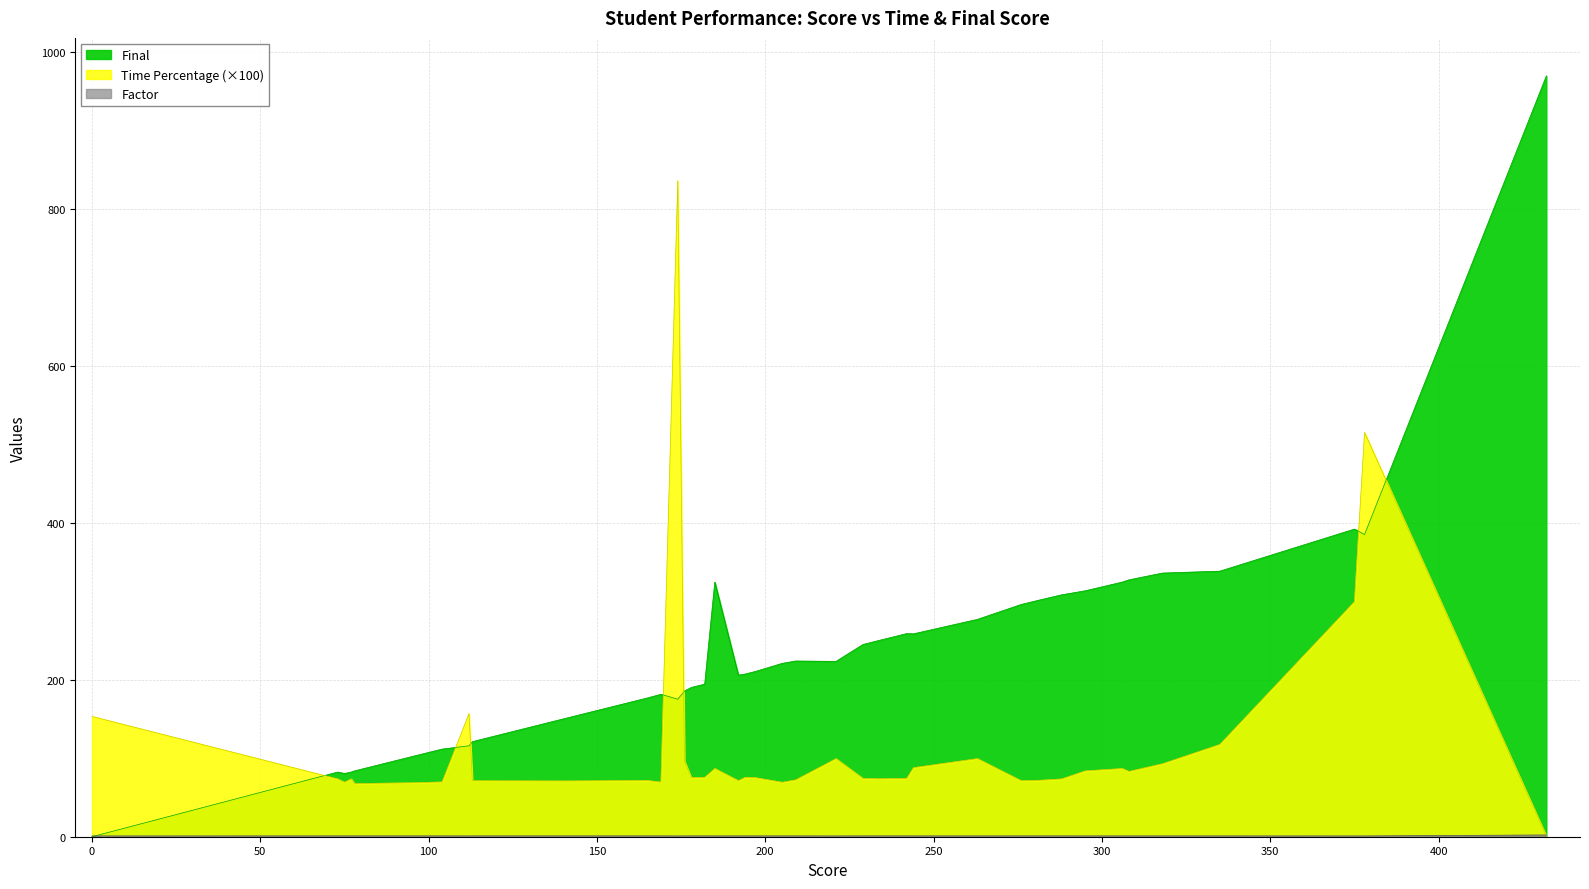

Reading left to right, extract all data points from this chart.

Time Percentage: 153.3	73.6	69.3	73.7	67.7	68.8	69.8	156.9	71.3	71.0	71.7	69.5	835.6	96.4	75.4	75.6	86.9	71.3	75.7	75.3	69.3	72.4	99.5	74.2	73.8	74.4	88.0	99.5	71.3	71.8	73.6	83.8	86.9	83.2	93.0	117.6	299.4	514.9	0.8
Factor: 1.0	1.1	1.1	1.1	1.1	1.1	1.1	1.0	1.1	1.1	1.1	1.1	1.0	1.1	1.1	1.1	1.1	1.1	1.1	1.1	1.1	1.1	1.0	1.1	1.1	1.1	1.1	1.1	1.1	1.1	1.1	1.1	1.1	1.1	1.1	1.0	1.0	1.0	2.2
Final: 0.0	82.4	80.5	82.4	83.9	103.1	111.6	115.8	121.1	151.2	176.8	181.4	175.2	185.5	190.1	194.4	324.3	205.8	207.2	210.5	220.8	223.8	223.4	244.8	250.3	258.7	258.4	276.8	295.8	301.1	308.1	313.2	324.3	327.2	335.8	338.2	391.9	384.9	969.0